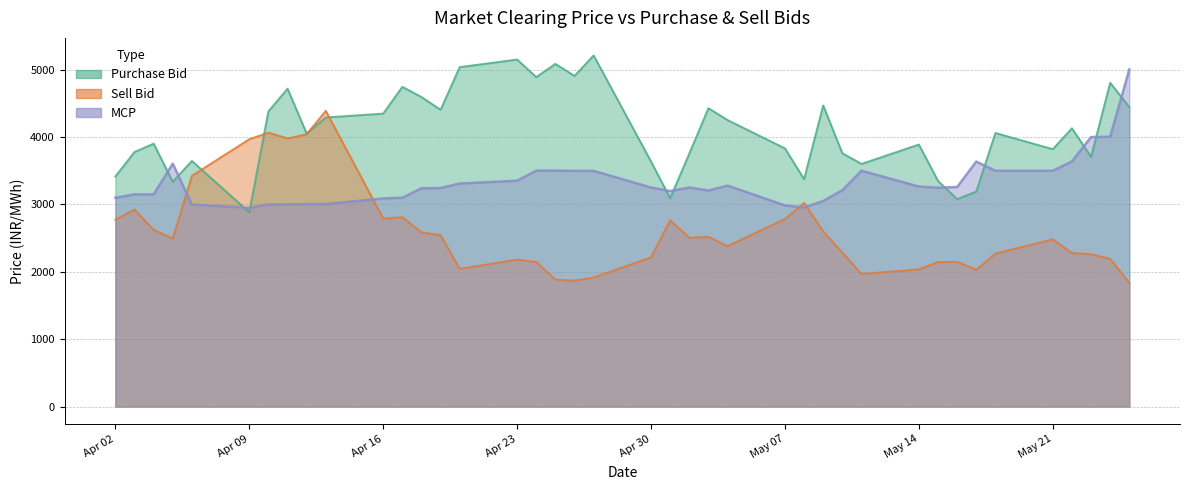

Is it true that Sell Bid equals 3872.6 at 22/05/2012?

False